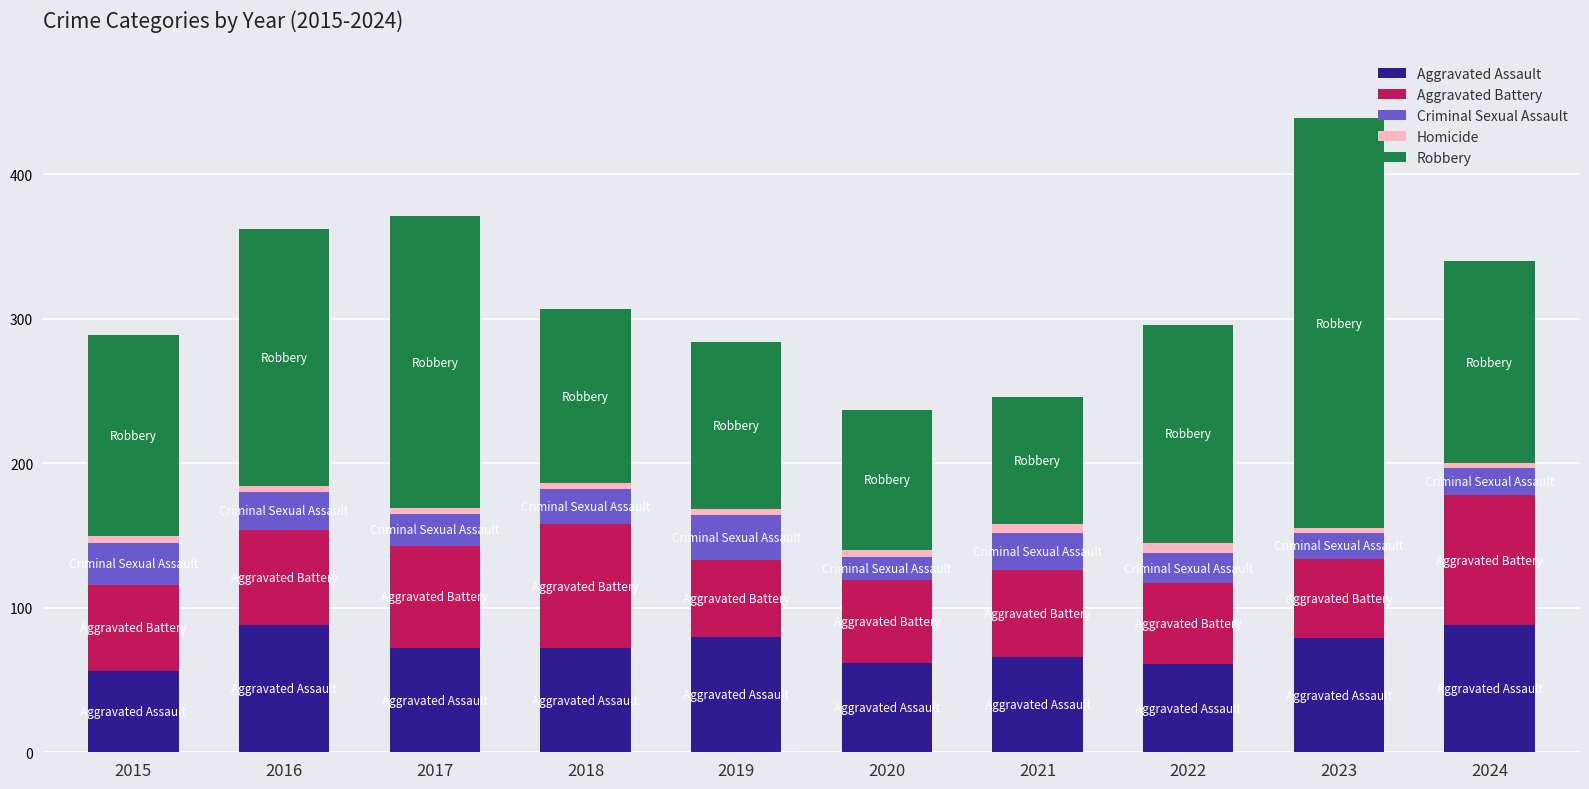

How many data points does each series have?

10